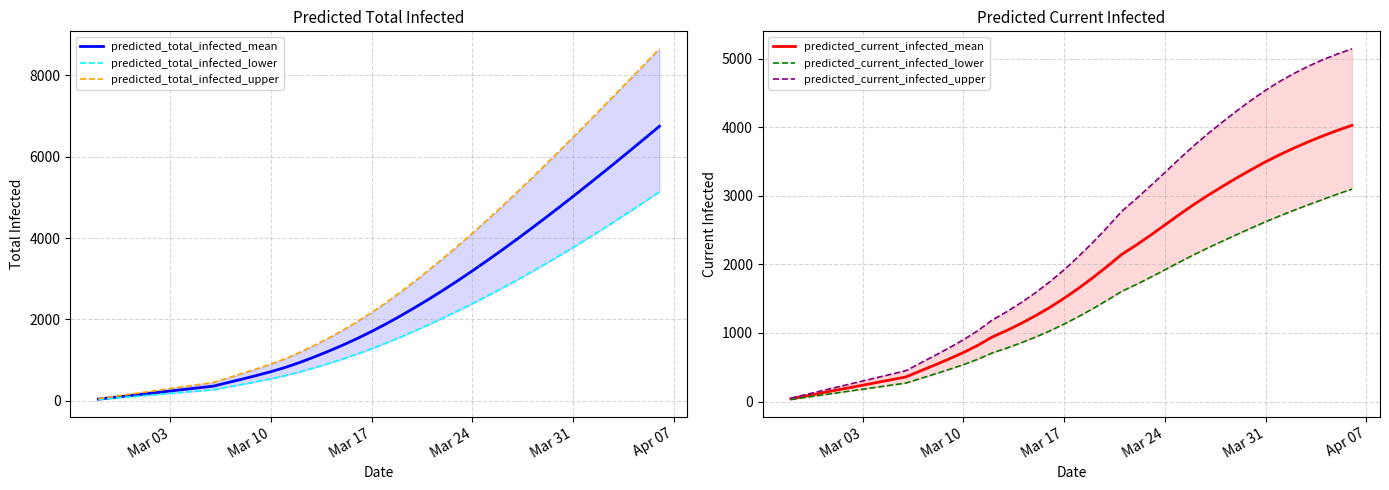

What is the difference between the maximum and minimum values in the predicted_current_infected_lower series?

3067